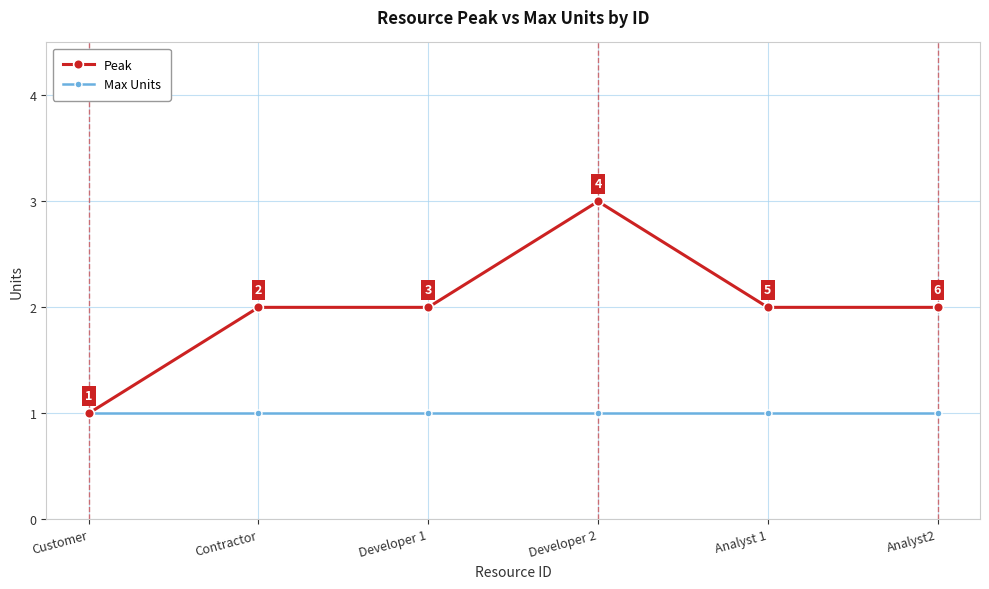

List the series in order of their overall mean, highest first.

Peak, Max Units